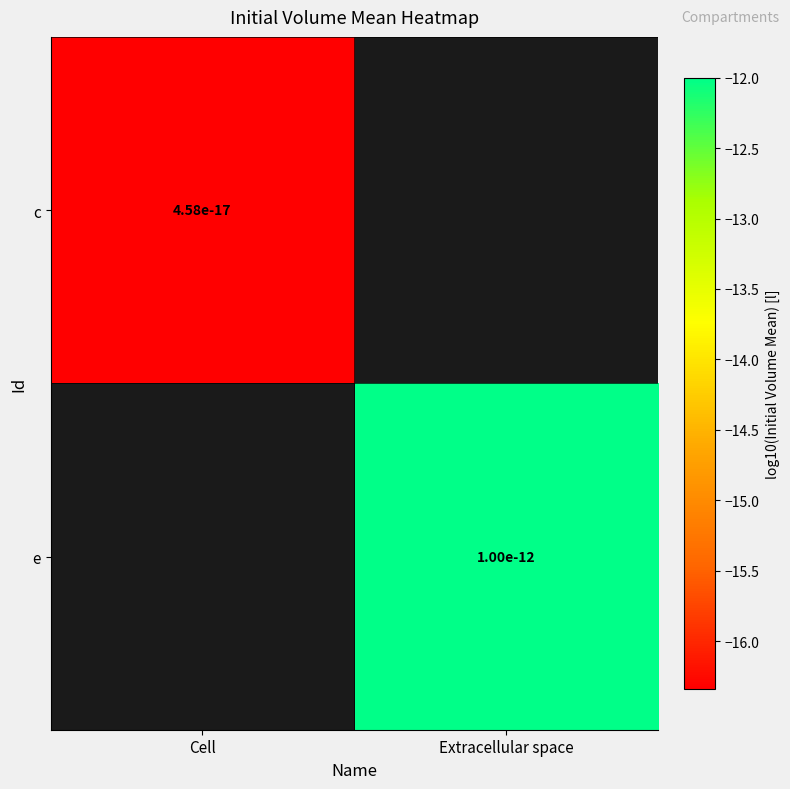

At which label is c closest to -16?

Cell